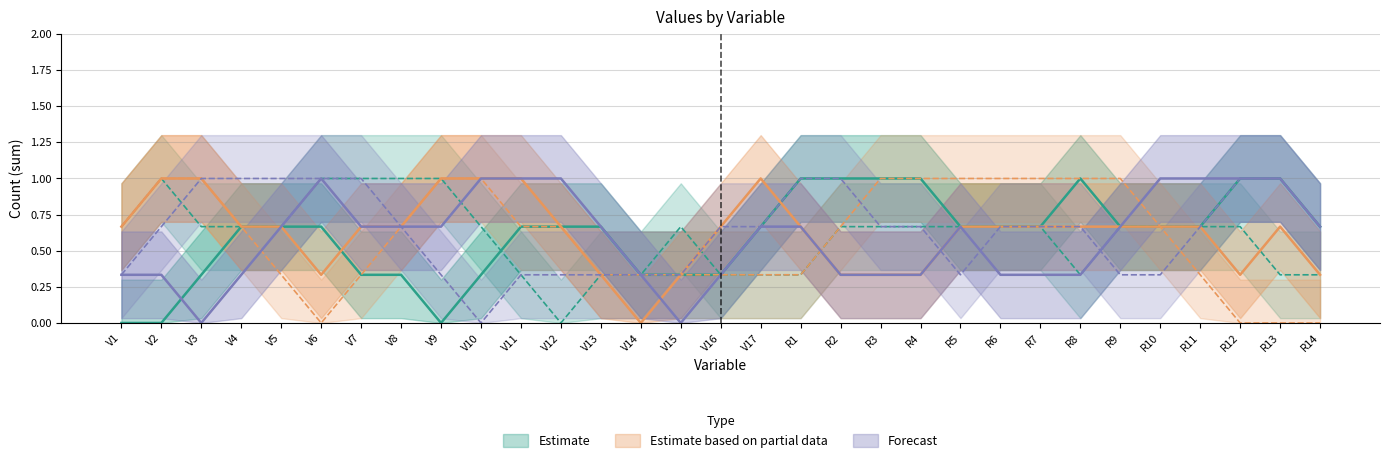

What is the label of the 14th point from the right?

R1